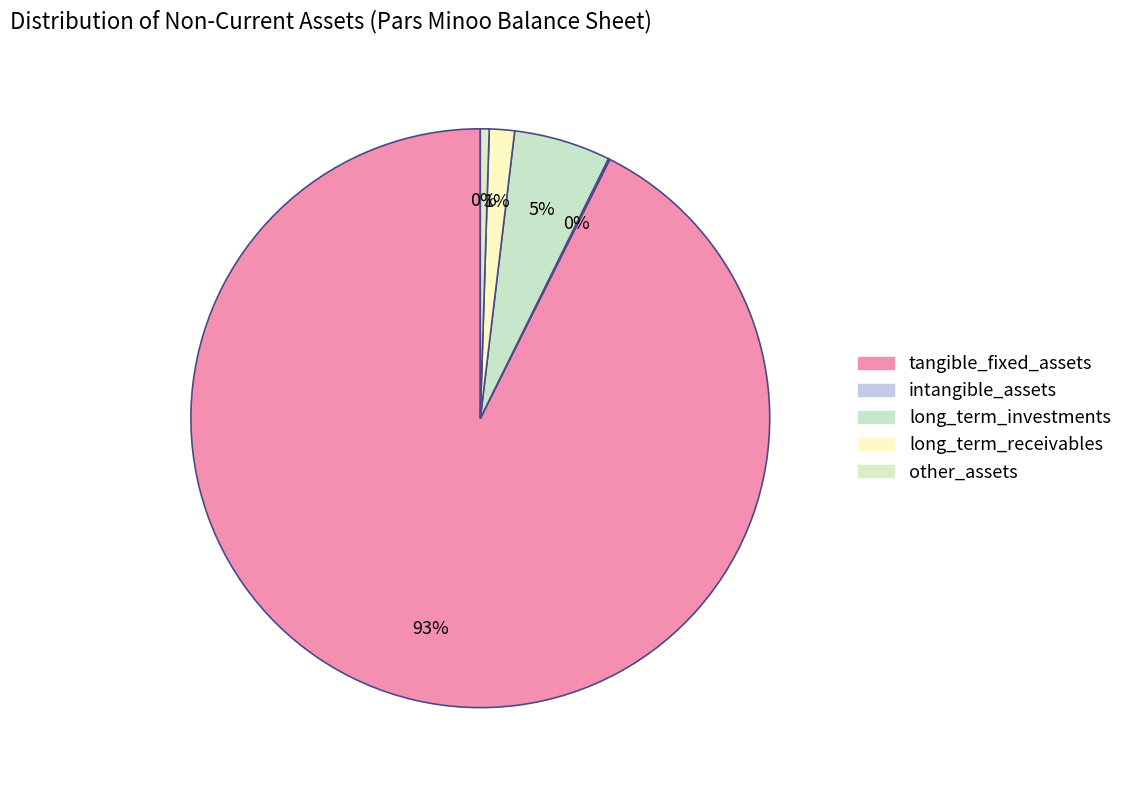

How many slices are in this pie chart?

5